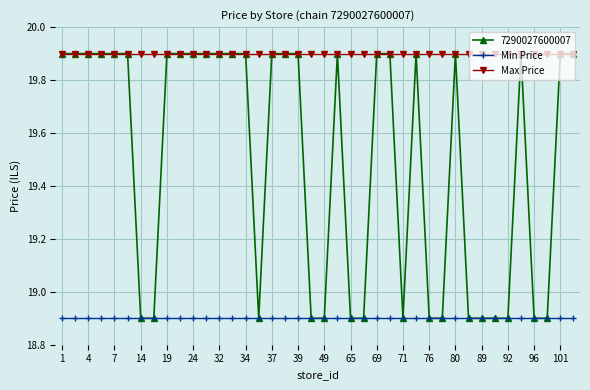

Which series has the largest total across all categories?

Max Price